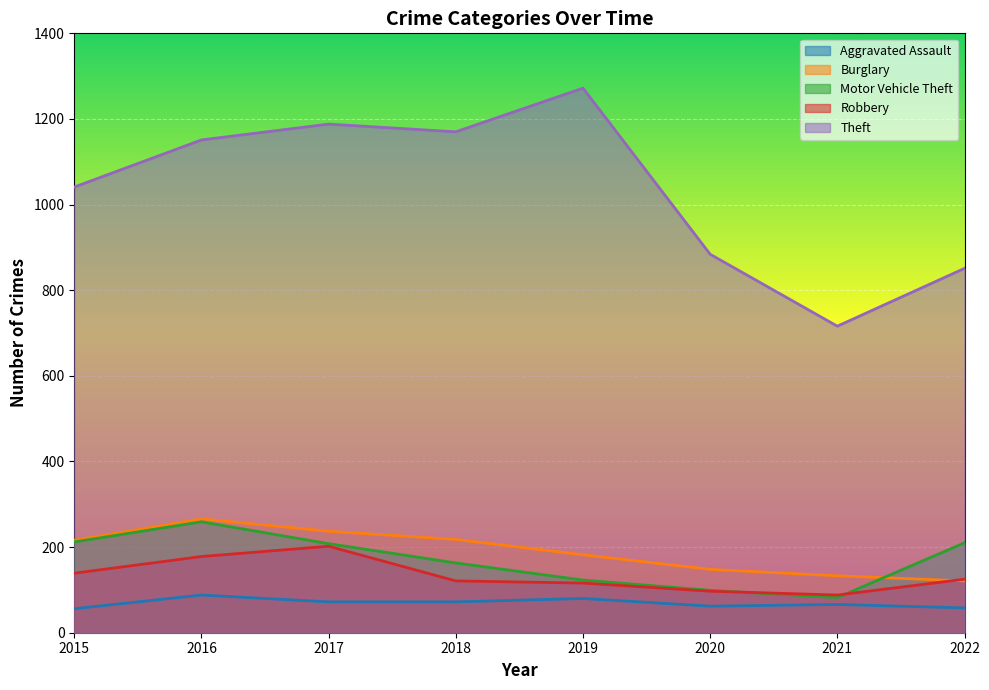

True or false: Burglary has more than 2 points higher than both neighbors.

False